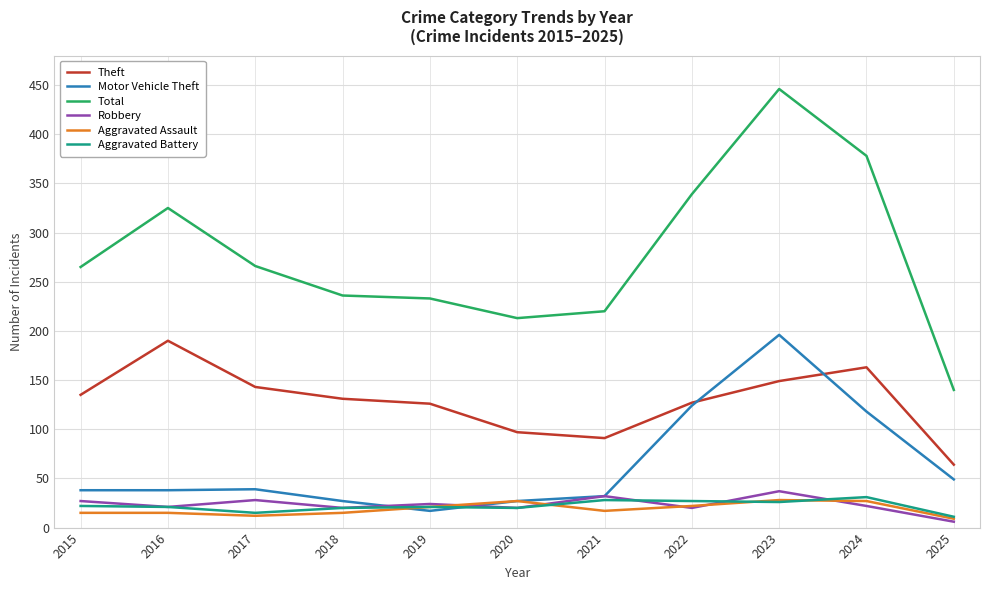

Between 2016 and 2020, which series saw the biggest shift?

Total